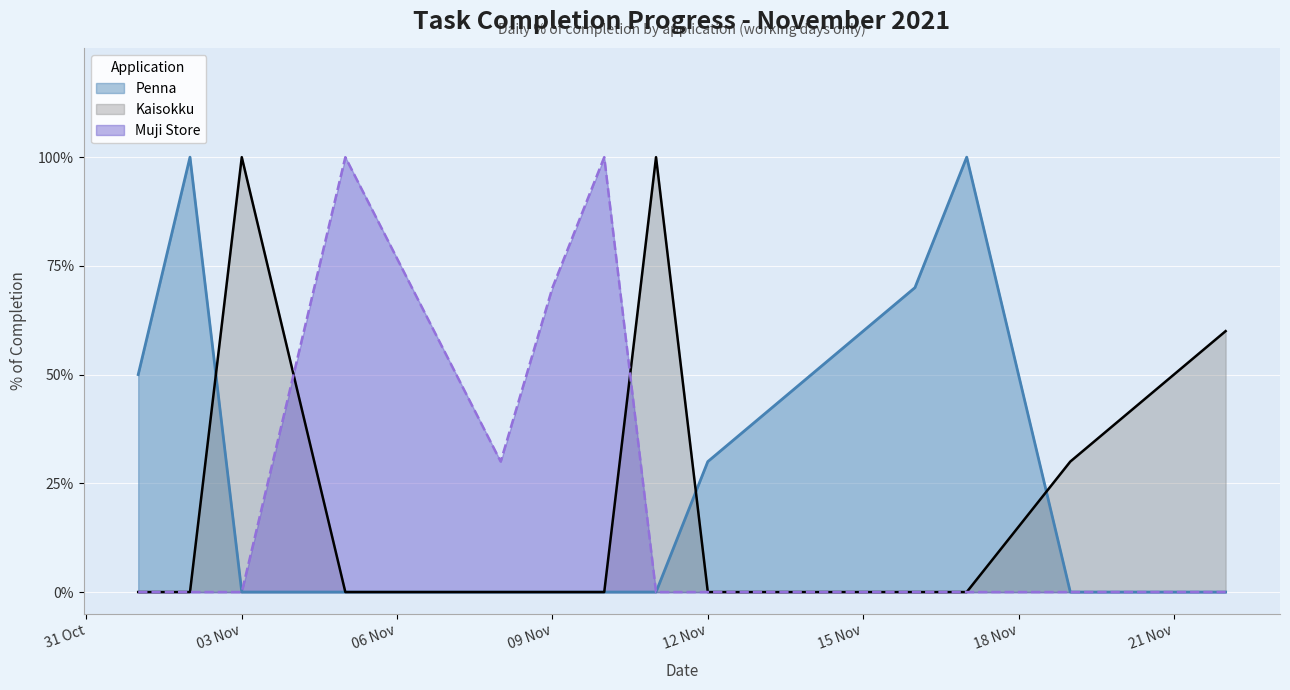

Where is the first local minimum?

2021-11-08